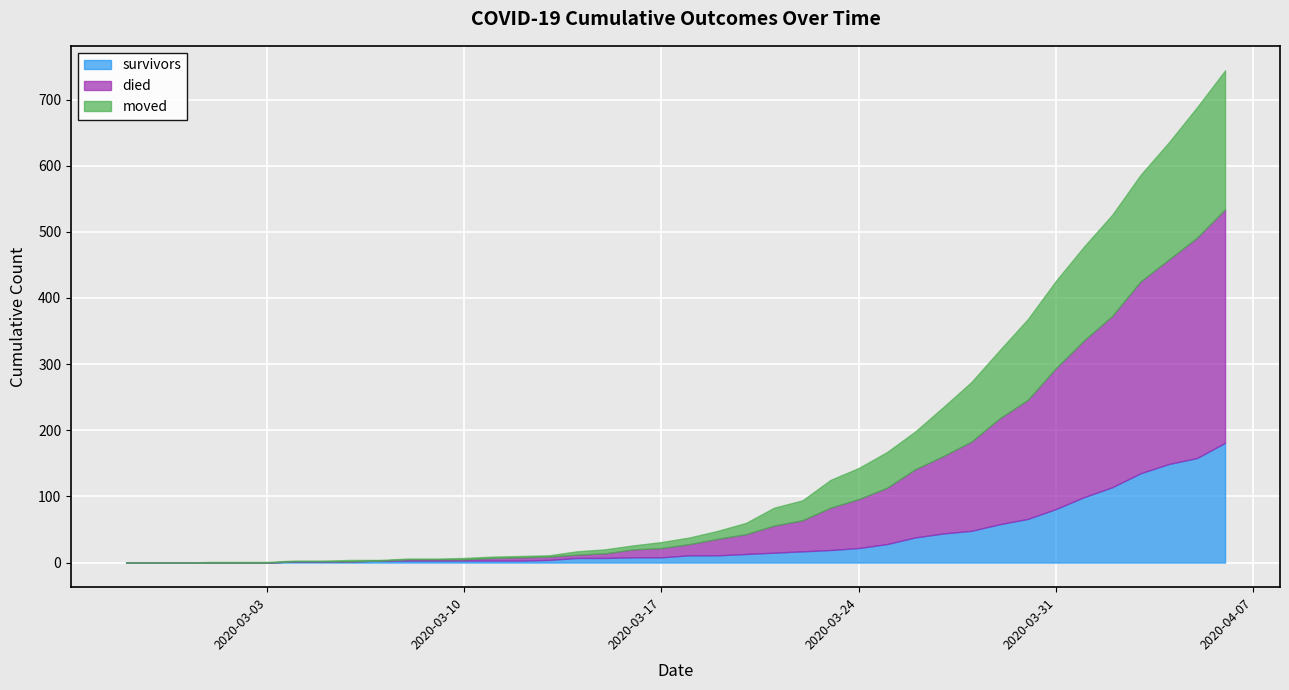

What is the value of the died point at the 16th from the left?

5